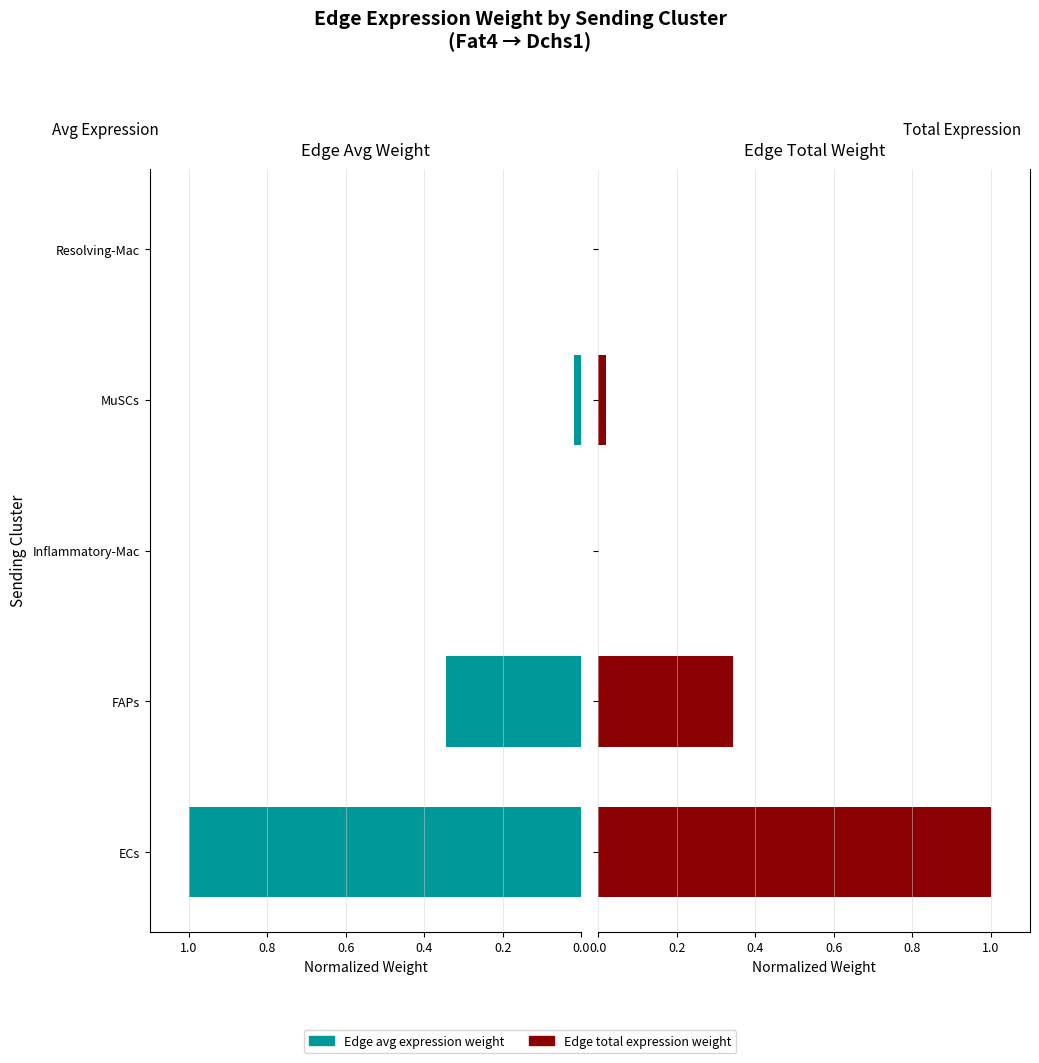

How many groups of bars are there?

5